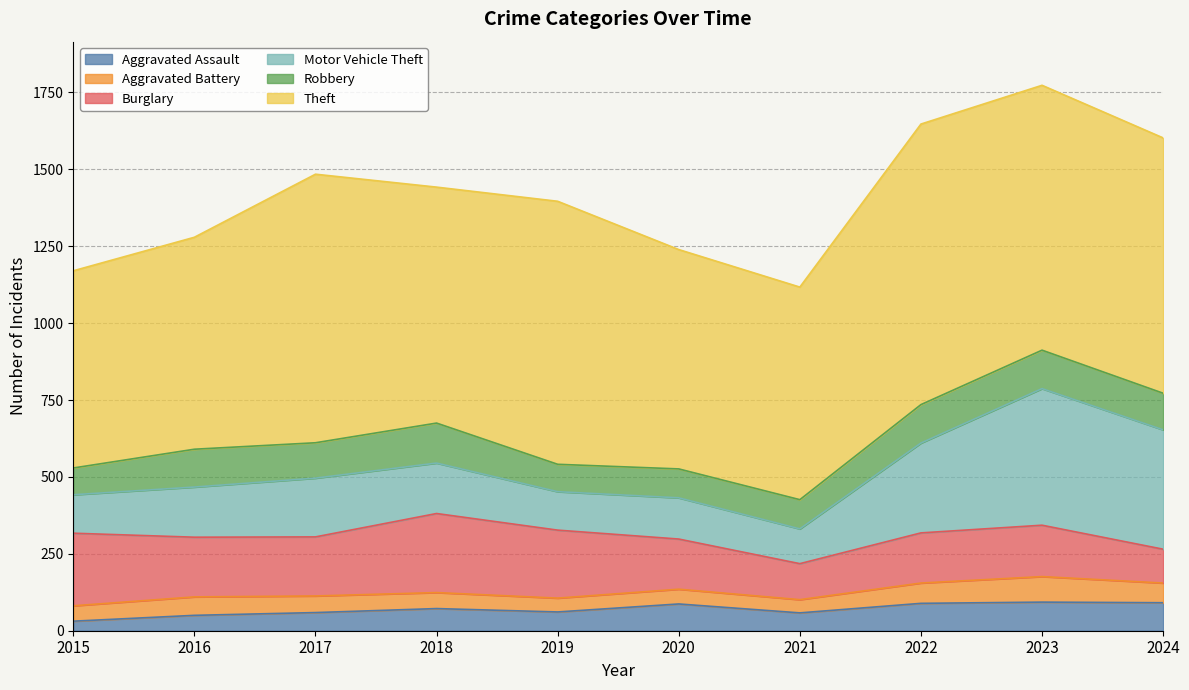

Reading left to right, what are all the values shown in this chart?

Aggravated Assault: 2015=31	2016=50	2017=59	2018=72	2019=61	2020=87	2021=58	2022=89	2023=93	2024=91
Aggravated Battery: 2015=50	2016=60	2017=54	2018=52	2019=45	2020=48	2021=43	2022=66	2023=83	2024=64
Burglary: 2015=236	2016=194	2017=192	2018=257	2019=221	2020=163	2021=117	2022=163	2023=167	2024=110
Motor Vehicle Theft: 2015=125	2016=163	2017=191	2018=164	2019=125	2020=134	2021=113	2022=292	2023=444	2024=388
Robbery: 2015=87	2016=123	2017=115	2018=130	2019=89	2020=94	2021=95	2022=125	2023=125	2024=119
Theft: 2015=641	2016=689	2017=873	2018=767	2019=855	2020=713	2021=691	2022=912	2023=861	2024=830